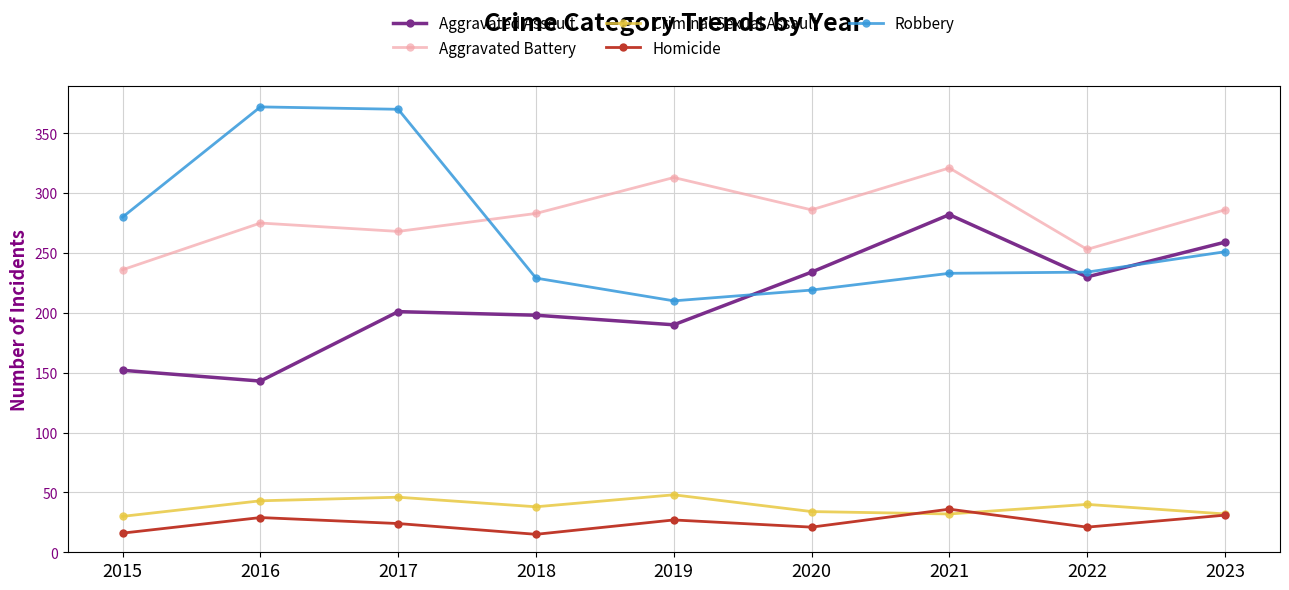

At which label does Robbery reach its minimum?

2019